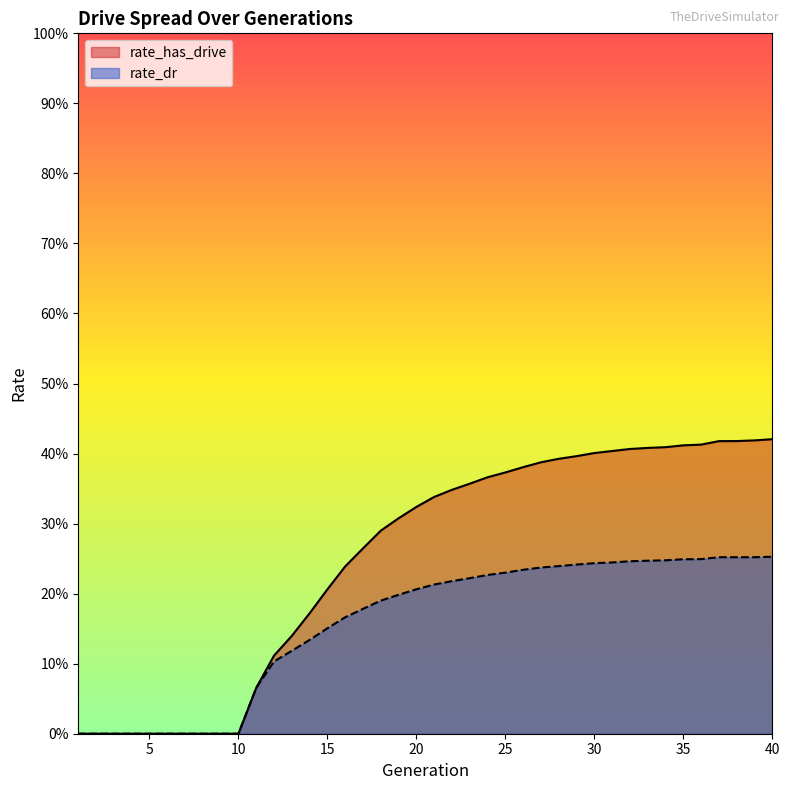

True or false: rate_has_drive and rate_dr cross at least once.

False